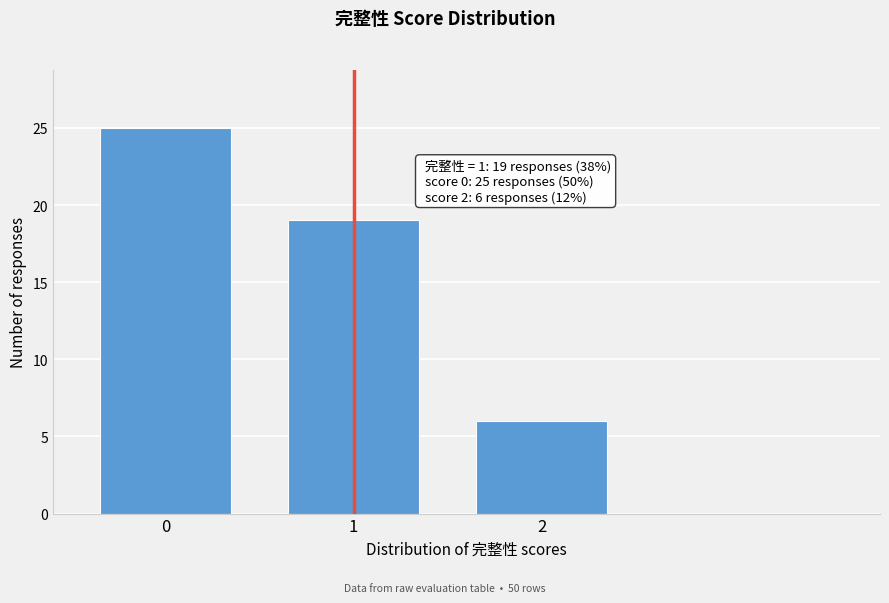

Reading left to right, what are all the values shown in this chart?

25	19	6